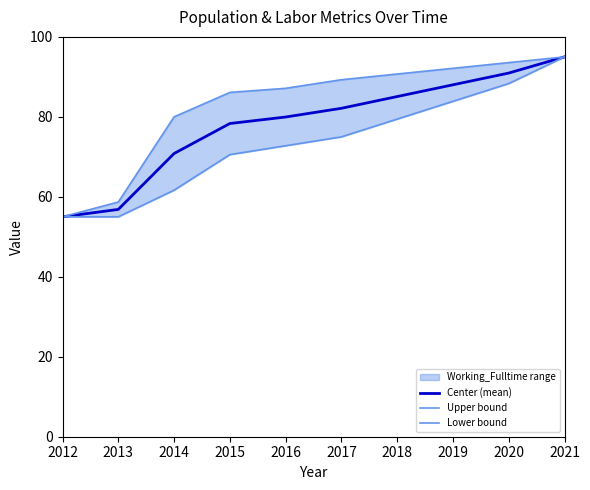

Reading left to right, what are all the values shown in this chart?

Center (mean): 2012=55.0	2013=56.9	2014=70.8	2015=78.3	2016=80.0	2017=82.1	2018=85.1	2019=88.0	2020=91.0	2021=95.0
Upper bound: 2012=55.0	2013=58.7	2014=80.0	2015=86.1	2016=87.1	2017=89.3	2018=90.7	2019=92.1	2020=93.6	2021=95.0
Lower bound: 2012=55.0	2013=55.0	2014=61.7	2015=70.6	2016=72.8	2017=75.0	2018=79.4	2019=83.9	2020=88.3	2021=95.0